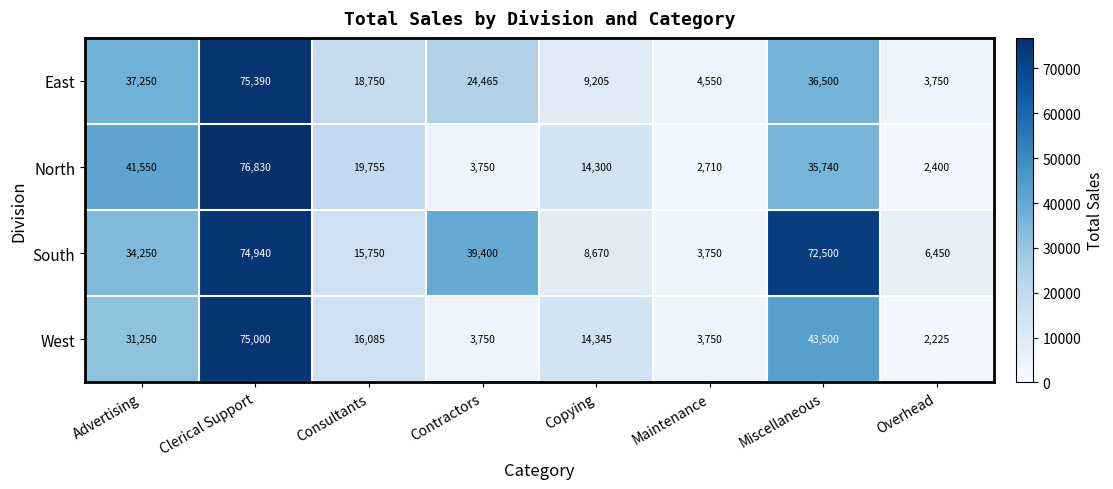

The value of South at Copying is 8670. True or false?

True